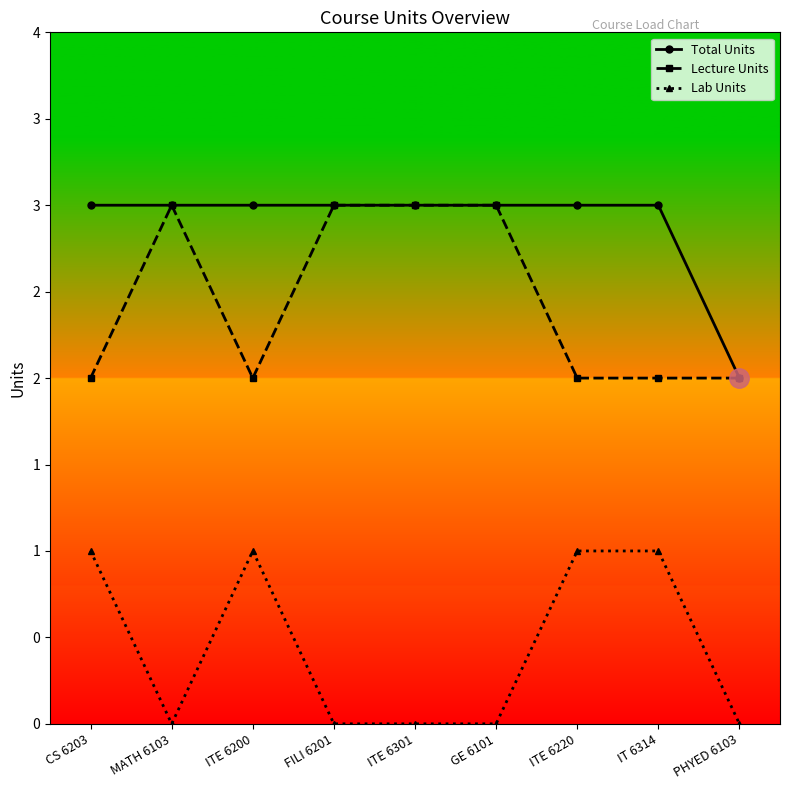

Reading left to right, extract all data points from this chart.

Total Units: CS 6203=3	MATH 6103=3	ITE 6200=3	FILI 6201=3	ITE 6301=3	GE 6101=3	ITE 6220=3	IT 6314=3	PHYED 6103=2
Lecture Units: CS 6203=2	MATH 6103=3	ITE 6200=2	FILI 6201=3	ITE 6301=3	GE 6101=3	ITE 6220=2	IT 6314=2	PHYED 6103=2
Lab Units: CS 6203=1	MATH 6103=0	ITE 6200=1	FILI 6201=0	ITE 6301=0	GE 6101=0	ITE 6220=1	IT 6314=1	PHYED 6103=0